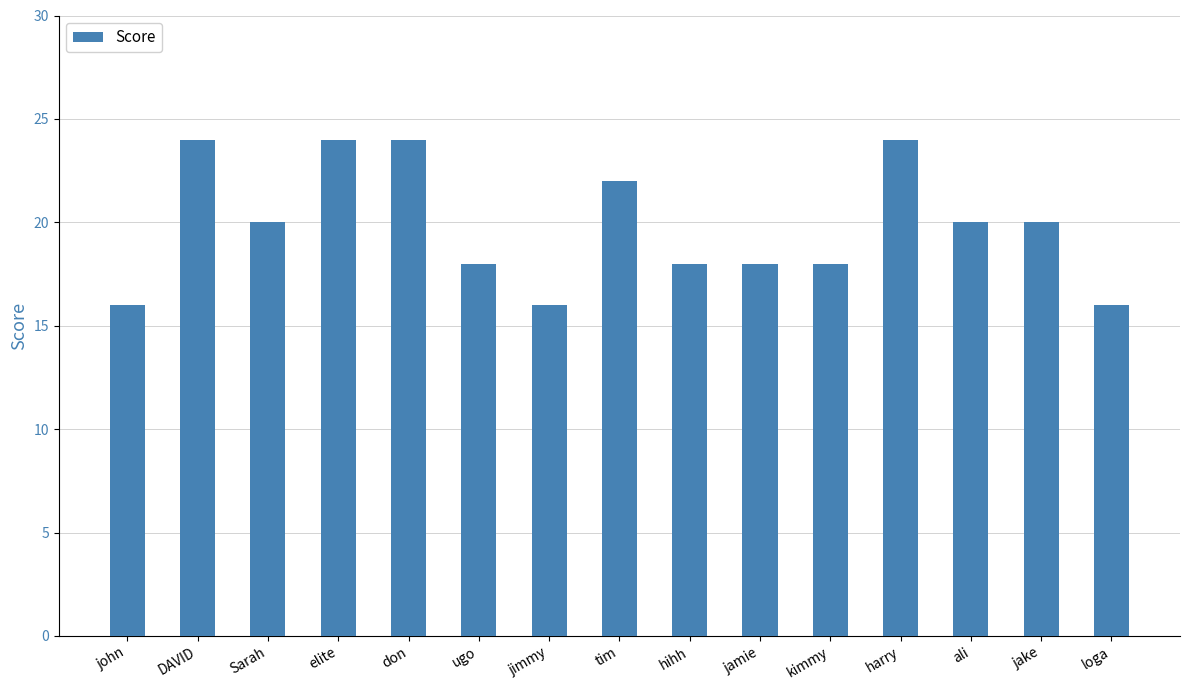

Read the value at DAVID.

24